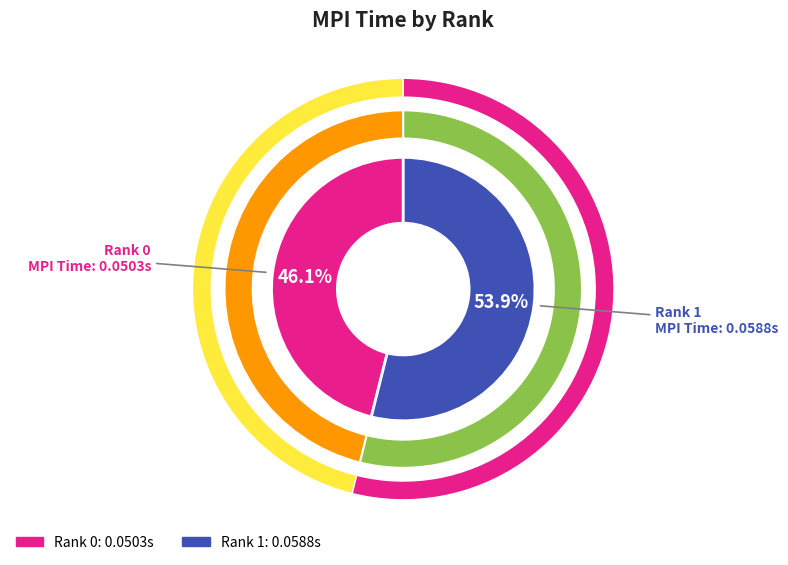

What is the largest slice in the pie chart?

Rank 1